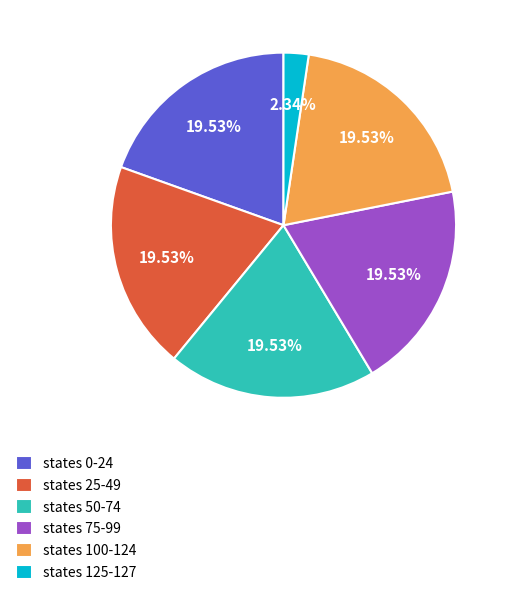

Do states 25-49 and states 0-24 together represent more than half of the pie?

No